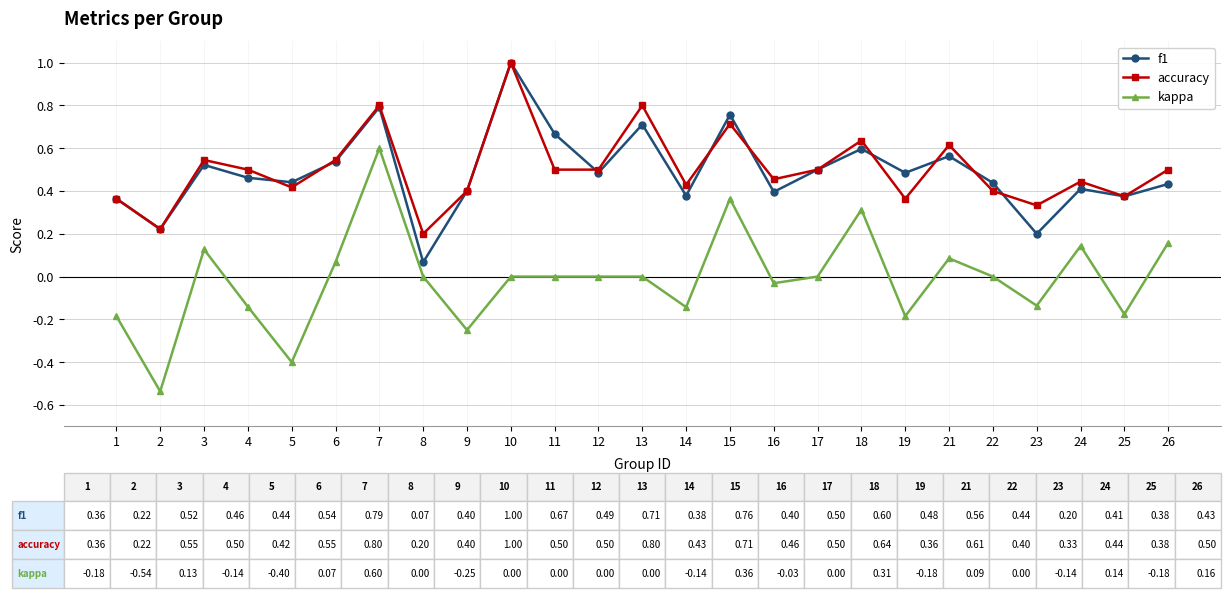

True or false: f1 has more than 0 points higher than both neighbors.

True